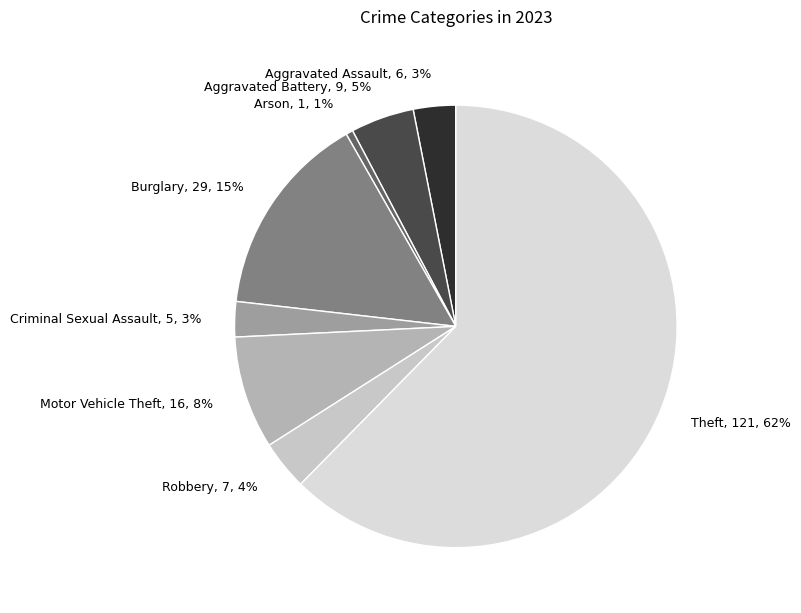

Which slice is the smallest?

Arson